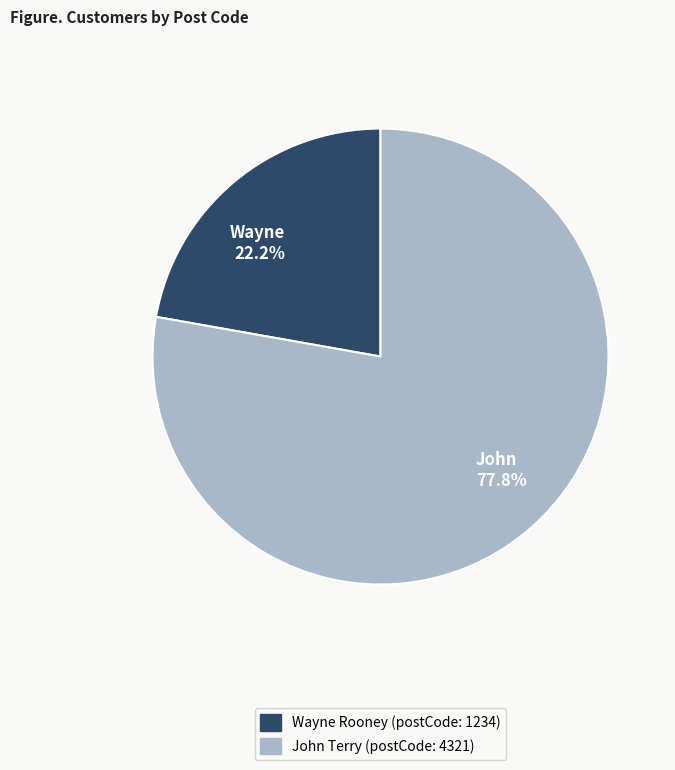

Is there a majority slice in this chart?

Yes